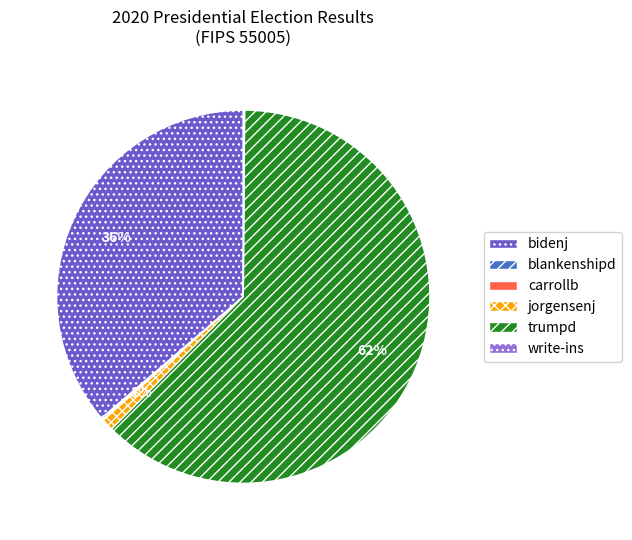

To the nearest percent, what is the combined percentage of trumpd and bidenj?

99%